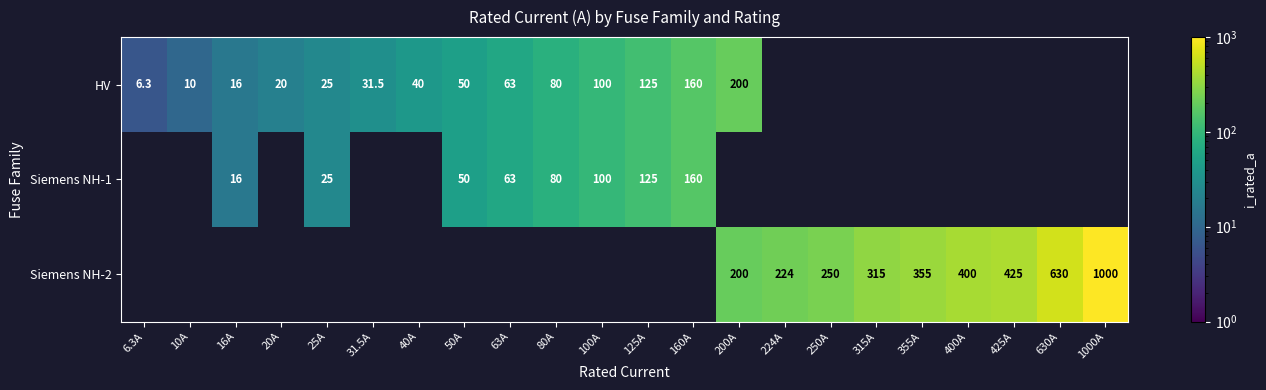

Is the value of Siemens NH-2 at 315A greater than the value of HV at 160A?

Yes